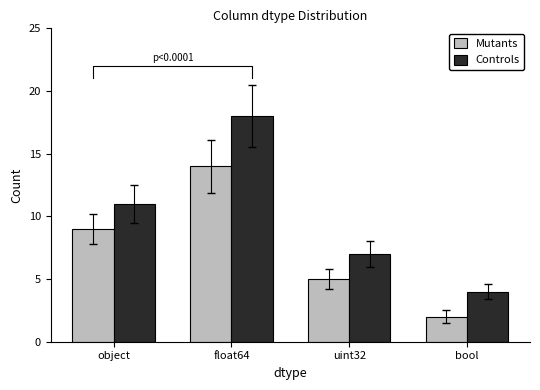

Which label corresponds to the largest value in the chart?

float64